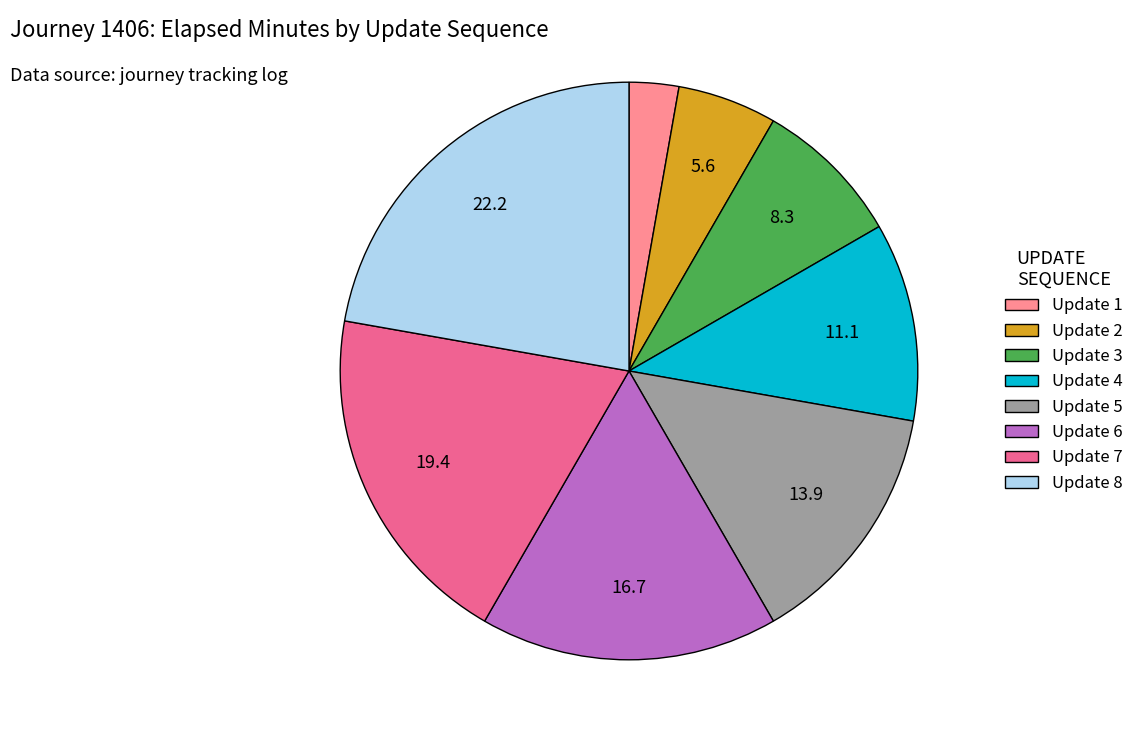

Does any single category account for the majority?

No